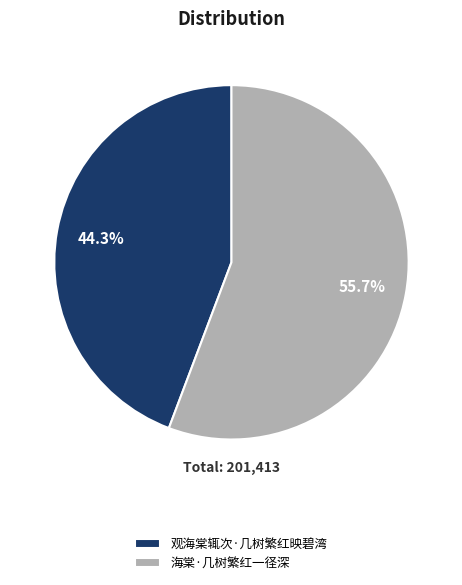

What percentage is the 海棠·几树繁红一径深 slice, to the nearest percent?

56%